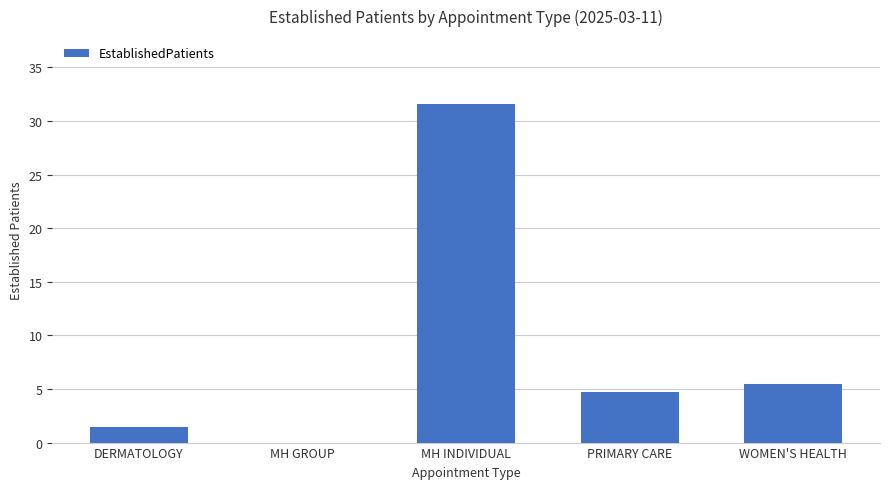

Between WOMEN'S HEALTH and DERMATOLOGY, which is larger?

WOMEN'S HEALTH